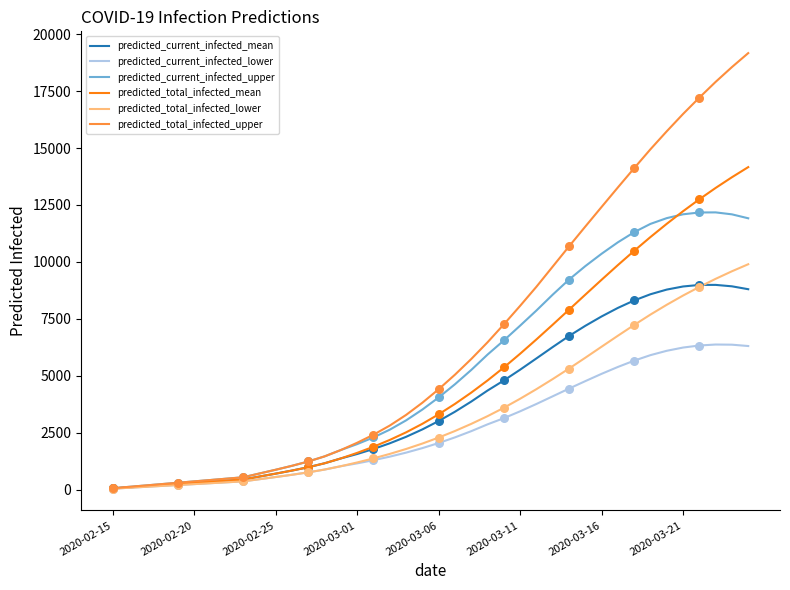

Which series has the widest spread of values?

predicted_total_infected_upper